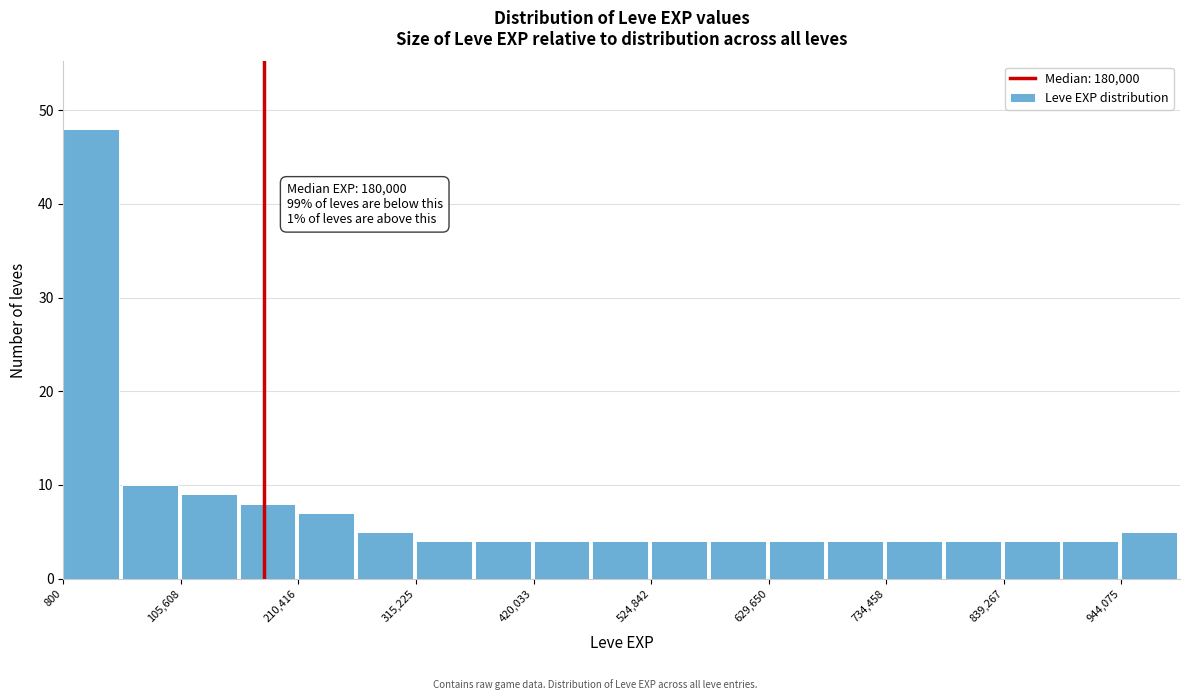

Read against the x-axis, roughly where is the centre of the tallest bar?

20000